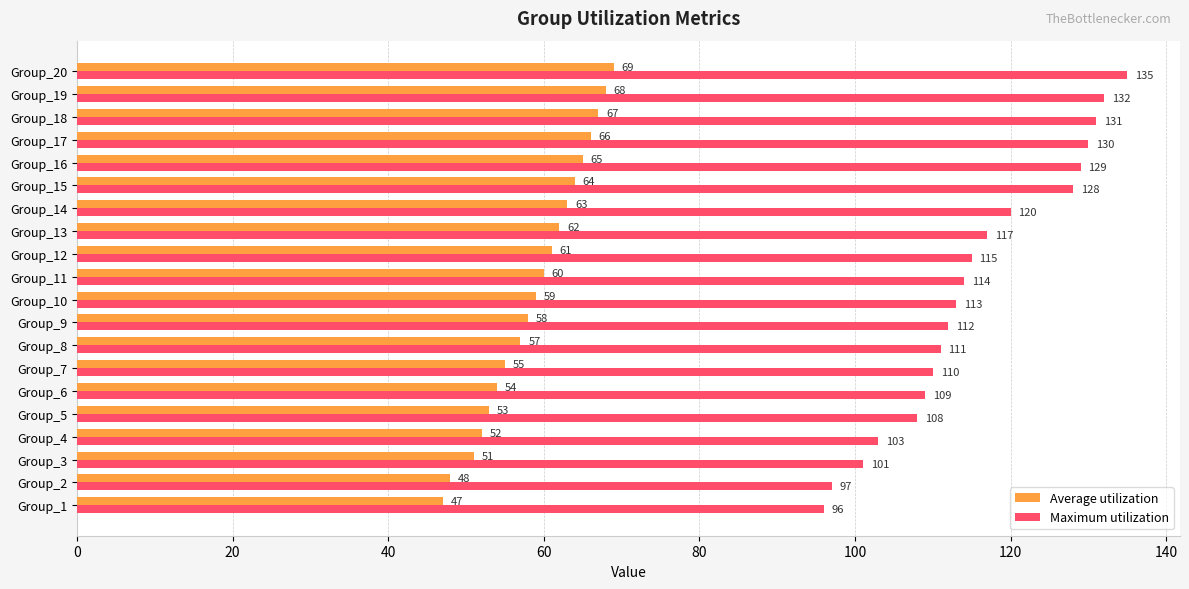

At which label is Average utilization closest to 58?

Group_9